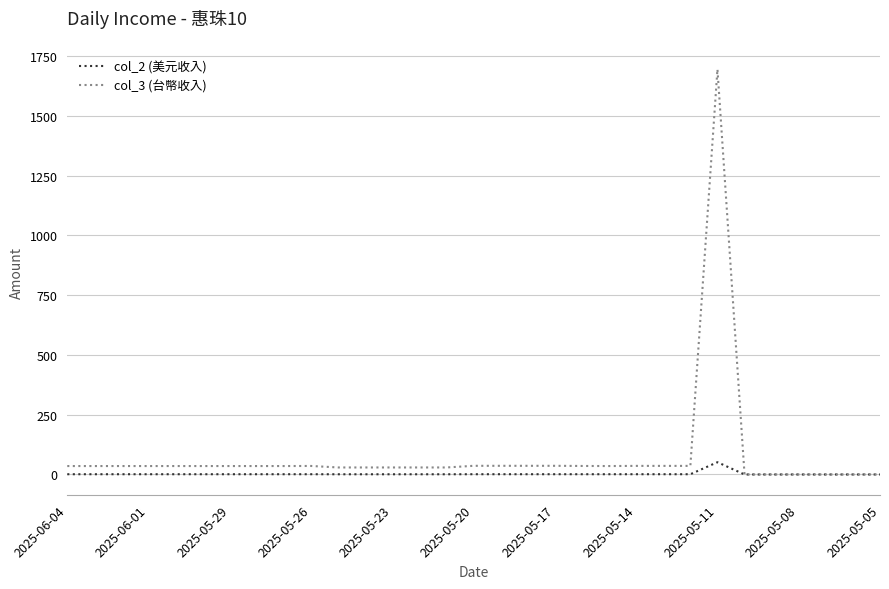

What is the highest value of the col_2 (美元收入) series?

51.4